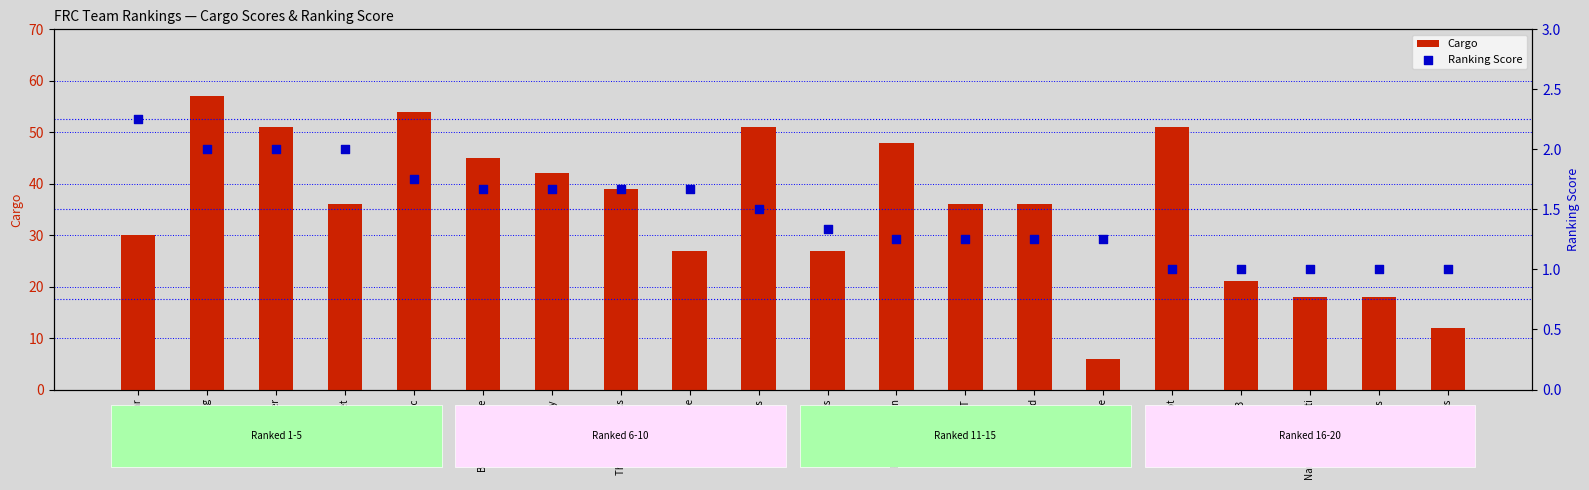

At which category is the sum across all series the highest?

Dream Big